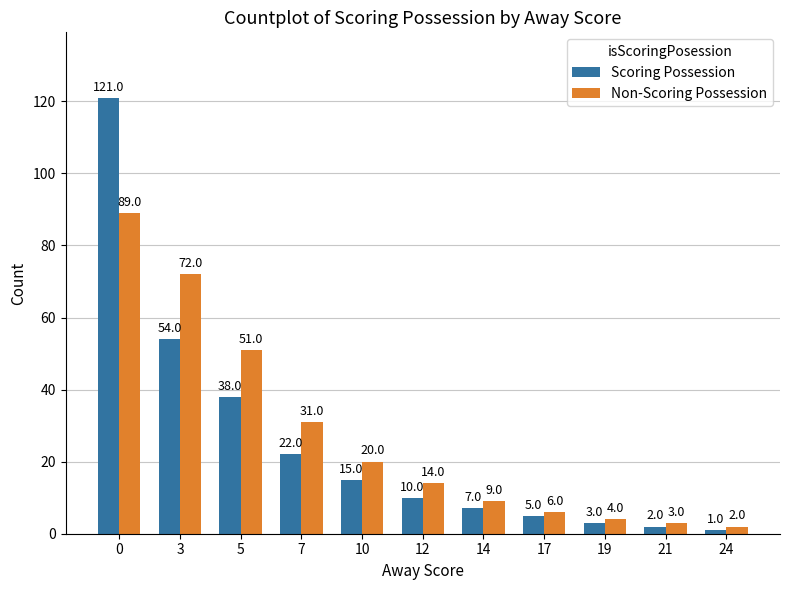

Rank the categories by Non-Scoring Possession value from lowest to highest.

24, 21, 19, 17, 14, 12, 10, 7, 5, 3, 0